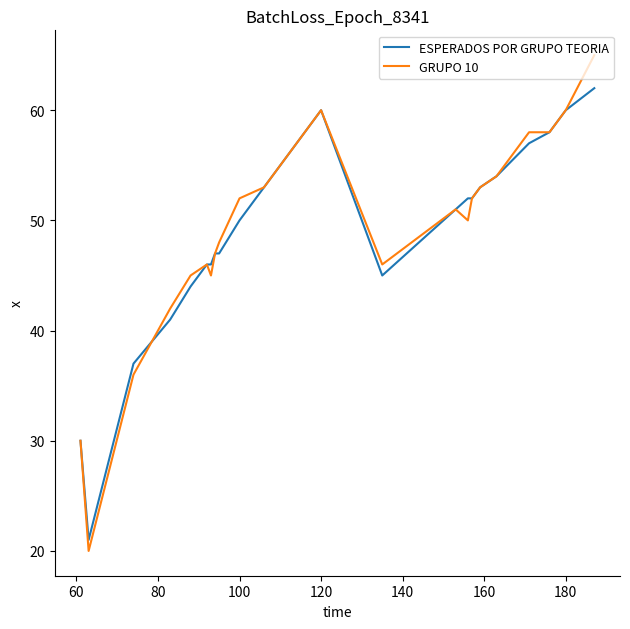

Rank the series by their maximum value, from lowest to highest.

ESPERADOS POR GRUPO TEORIA, GRUPO 10